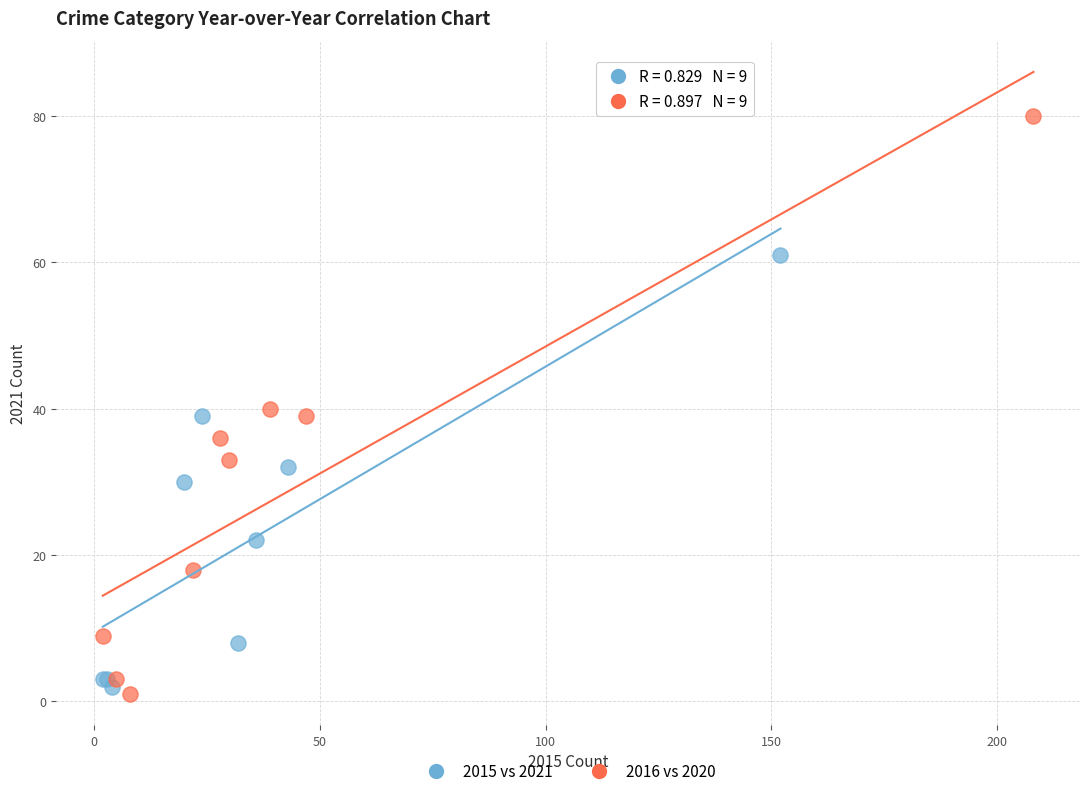

Which series contains the highest Y value?

2016 vs 2020